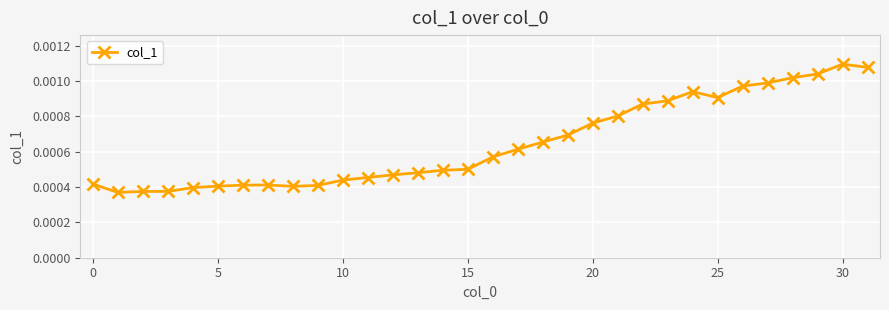

Does the chart have visible grid lines?

Yes